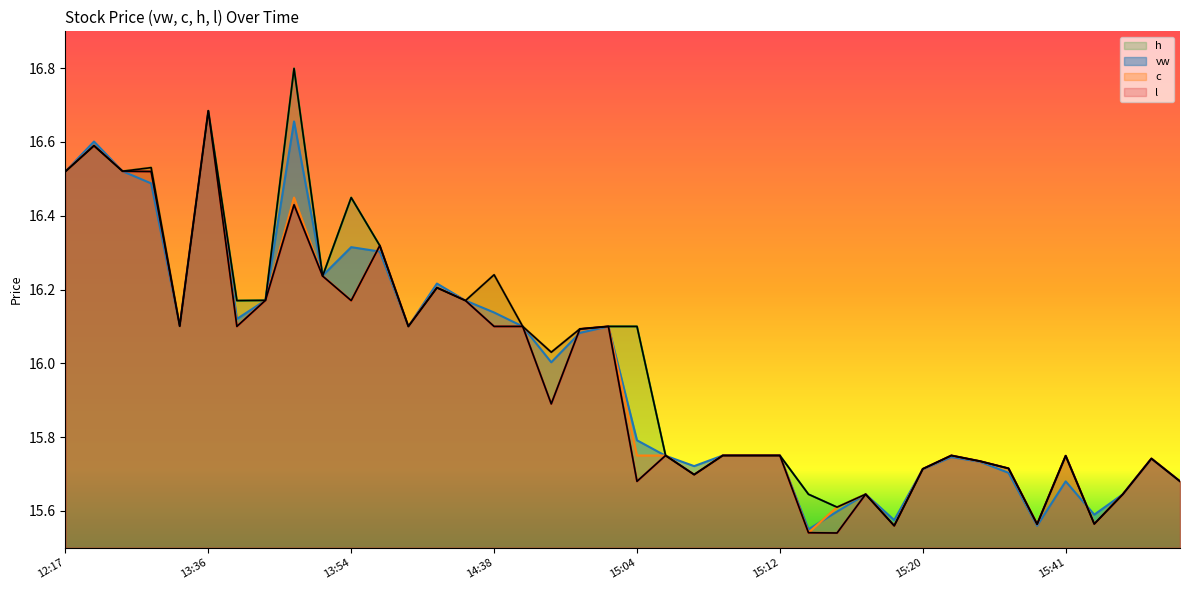

What is the value of the c point at the 29th from the left?

15.6